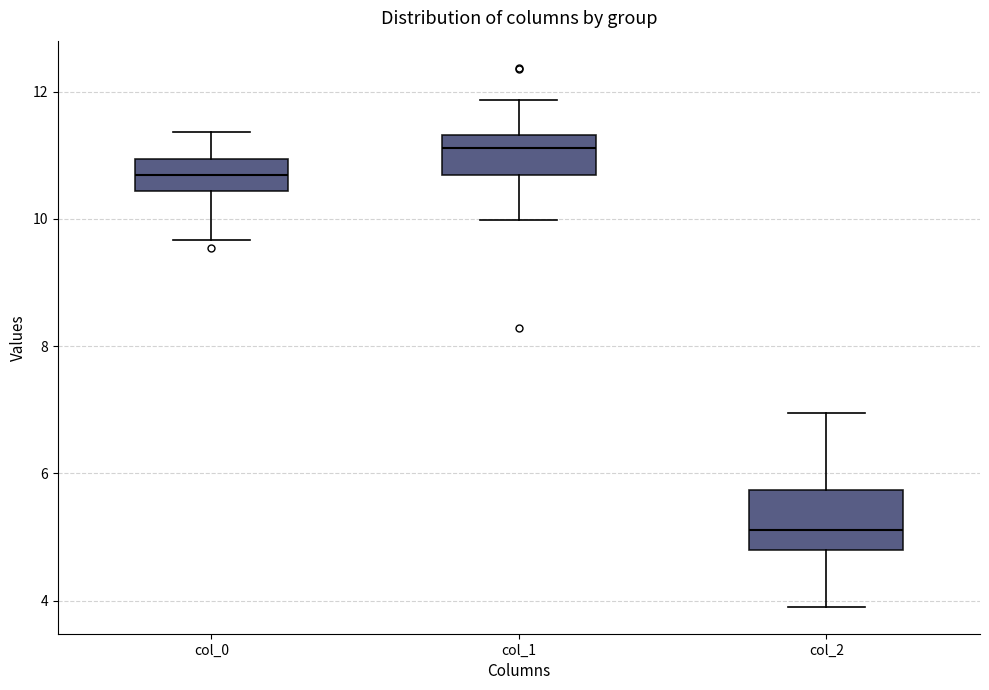

Where does the median line of the box for col_0 sit on the y-axis? The values are not printed on the chart, so give them approximately, as read against the axis.

10.6